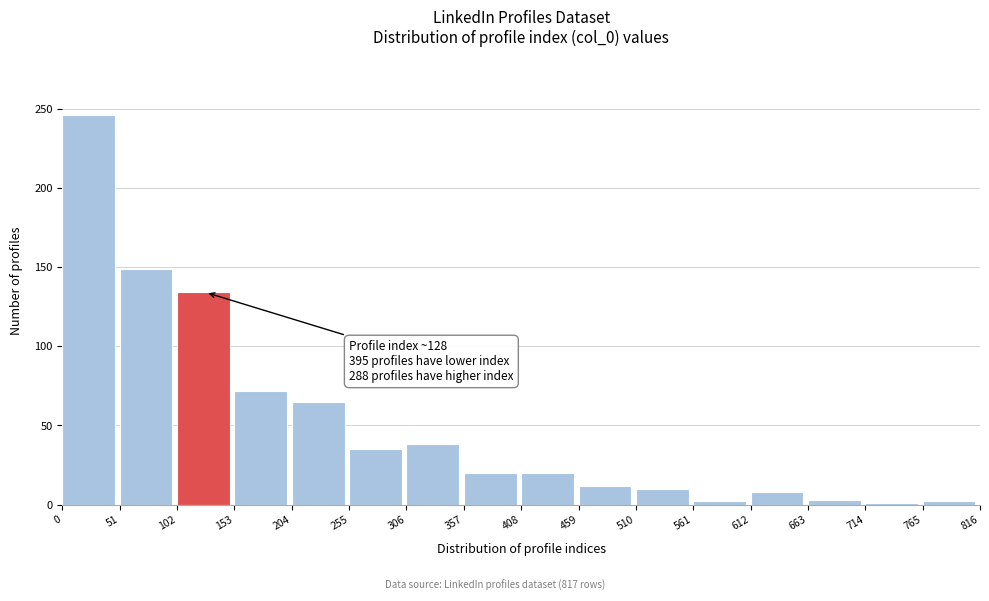

Over which range of the x-axis is the bar tallest?

0 to 51